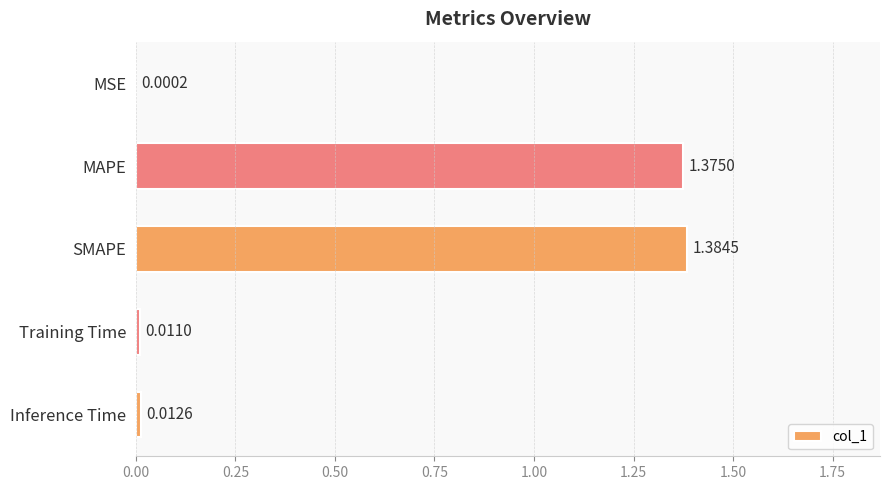

What is the change in value from MSE to SMAPE?

+1.4